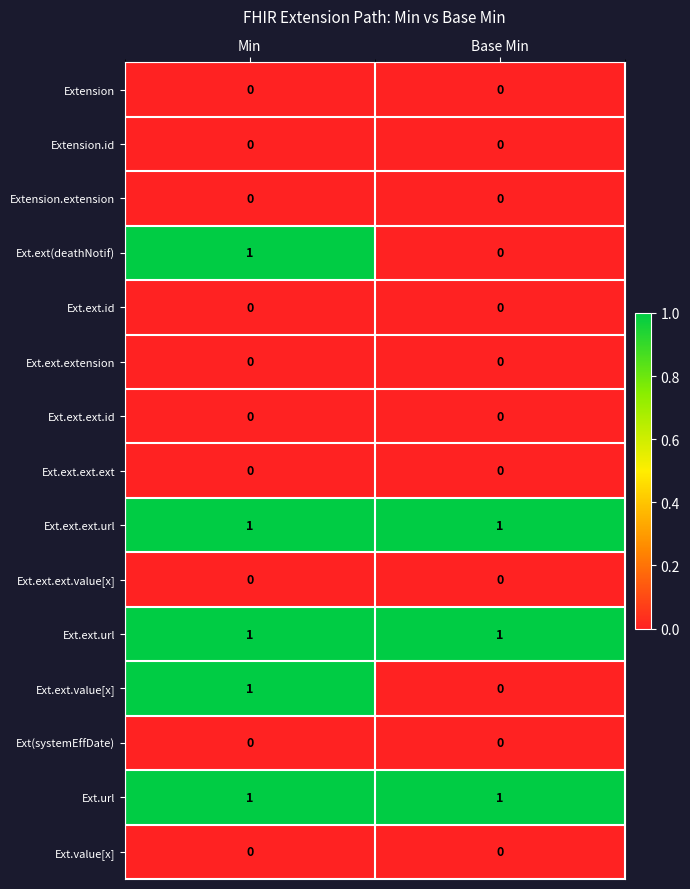

Reading left to right, list all the values displayed in this chart.

Extension: Min=0	Base Min=0
Extension.id: Min=0	Base Min=0
Extension.extension: Min=0	Base Min=0
Ext.ext(deathNotif): Min=1	Base Min=0
Ext.ext.id: Min=0	Base Min=0
Ext.ext.extension: Min=0	Base Min=0
Ext.ext.ext.id: Min=0	Base Min=0
Ext.ext.ext.ext: Min=0	Base Min=0
Ext.ext.ext.url: Min=1	Base Min=1
Ext.ext.ext.value[x]: Min=0	Base Min=0
Ext.ext.url: Min=1	Base Min=1
Ext.ext.value[x]: Min=1	Base Min=0
Ext(systemEffDate): Min=0	Base Min=0
Ext.url: Min=1	Base Min=1
Ext.value[x]: Min=0	Base Min=0